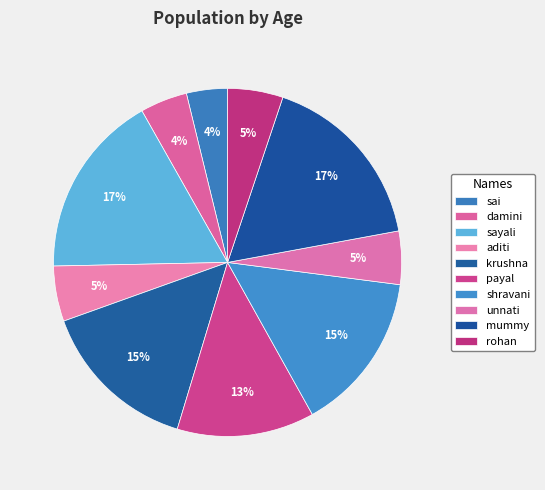

Which slice is the largest?

sayali